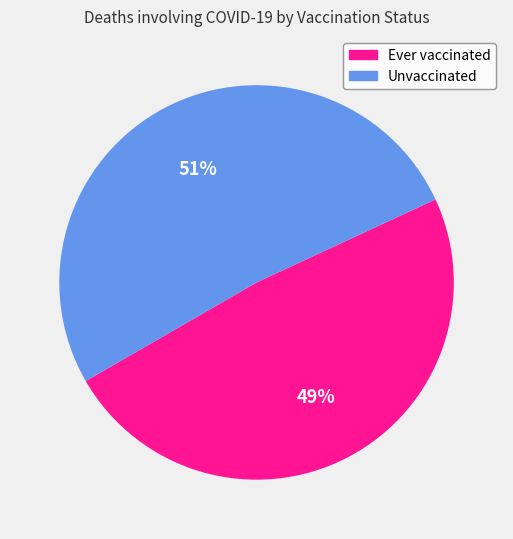

To the nearest percent, what is the combined percentage of Unvaccinated and Ever vaccinated?

100%